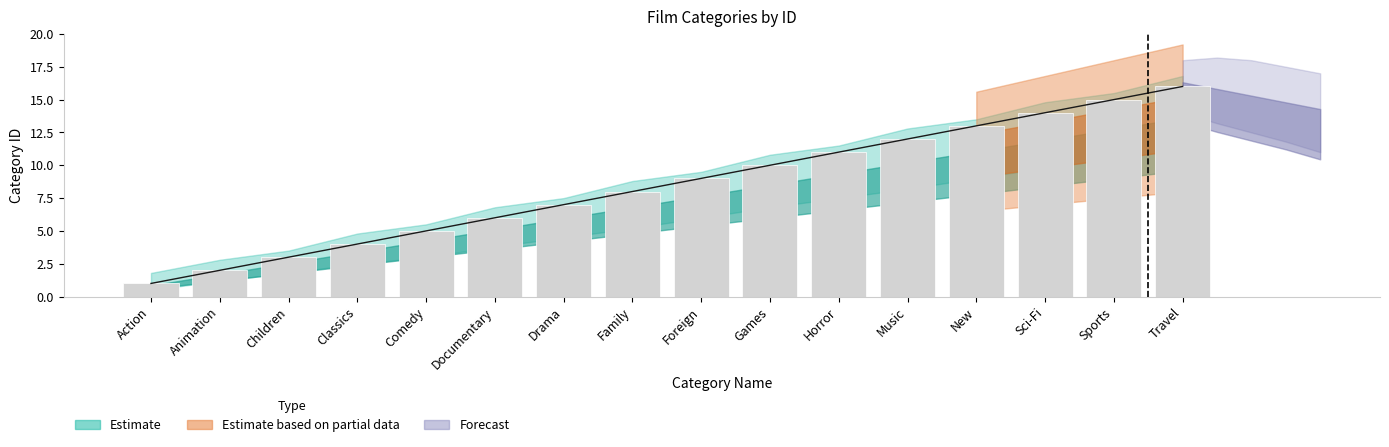

What is the label of the 14th bar from the left?

Sci-Fi